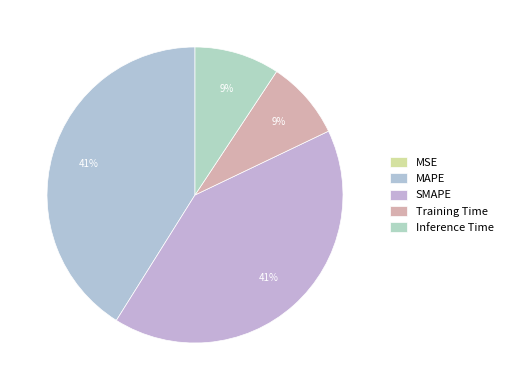

True or false: SMAPE accounts for 41% of the total.

True